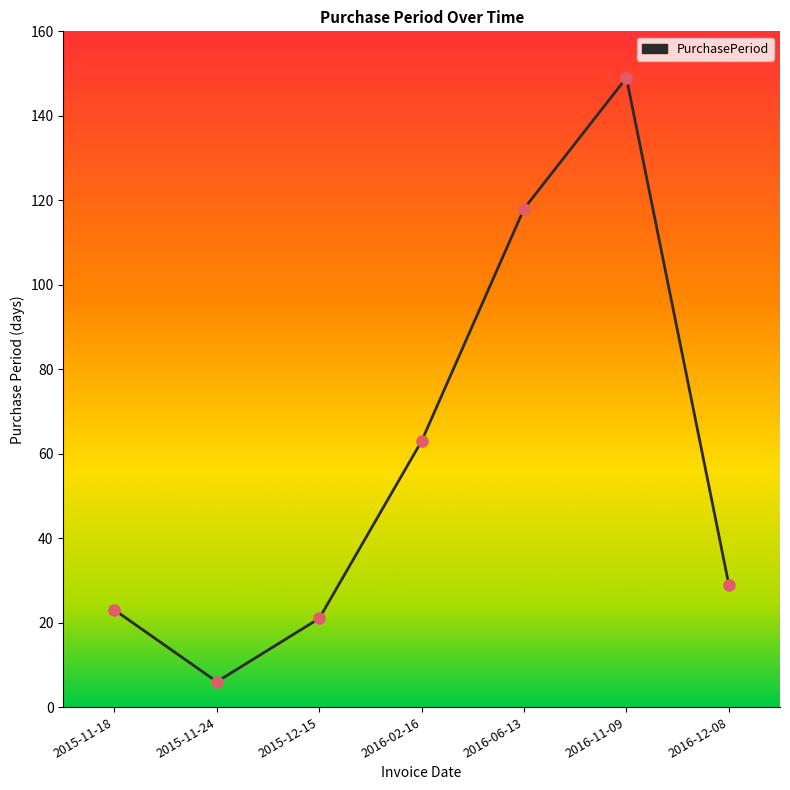

What is the change in value from 2015-12-15 to 2016-12-08?

+8